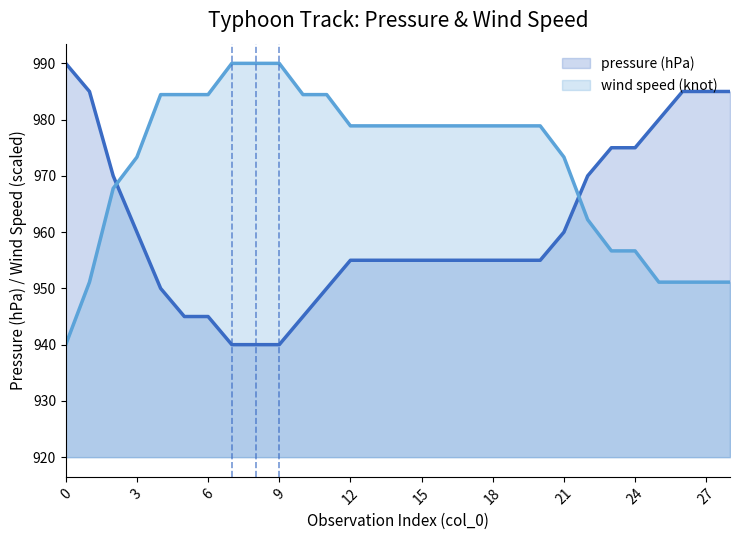

Between which two adjacent categories do pressure (hPa) and wind speed (knot) first intersect?

2 and 3